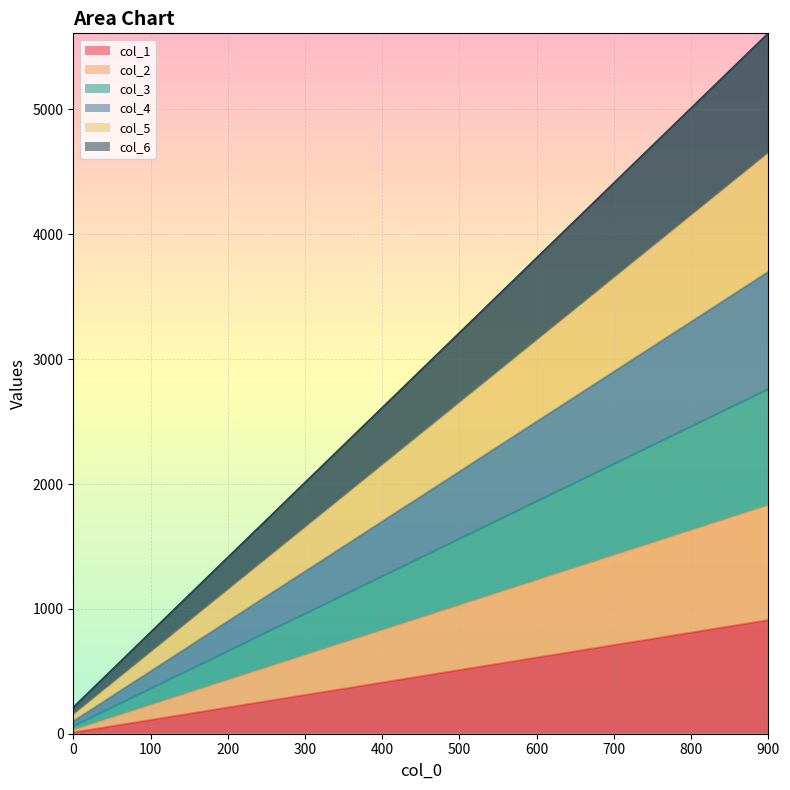

At which category is the sum across all series the highest?

900